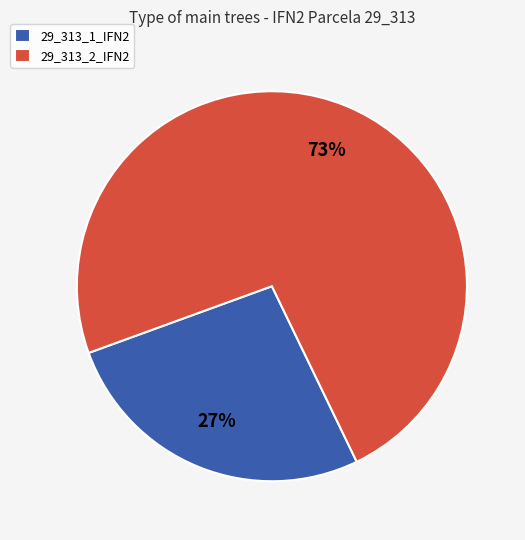

How many slices are in this pie chart?

2